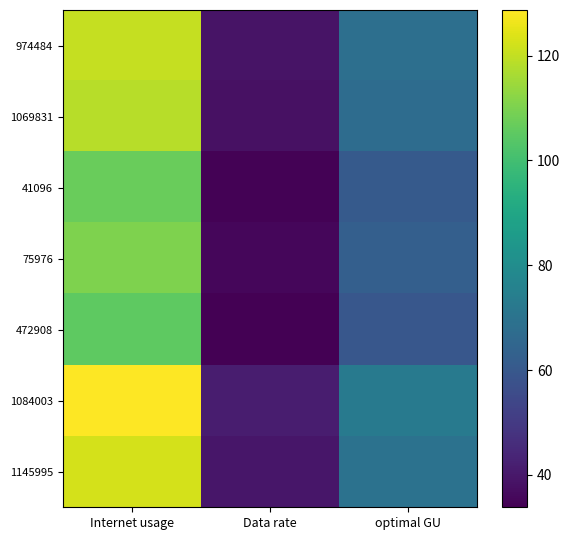

What is the total value across all series at Data rate?

261.3